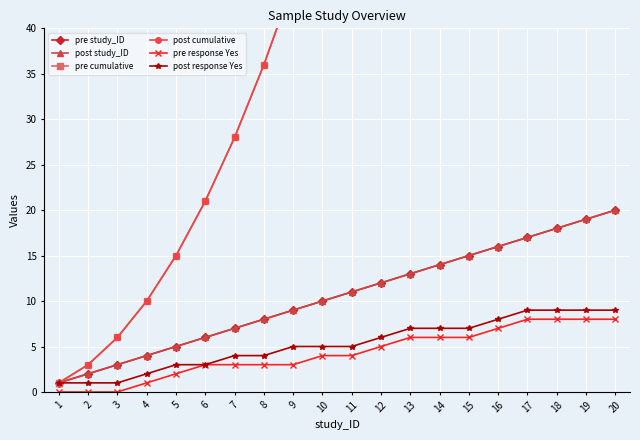

True or false: pre study_ID has more than 0 interior local peaks.

False